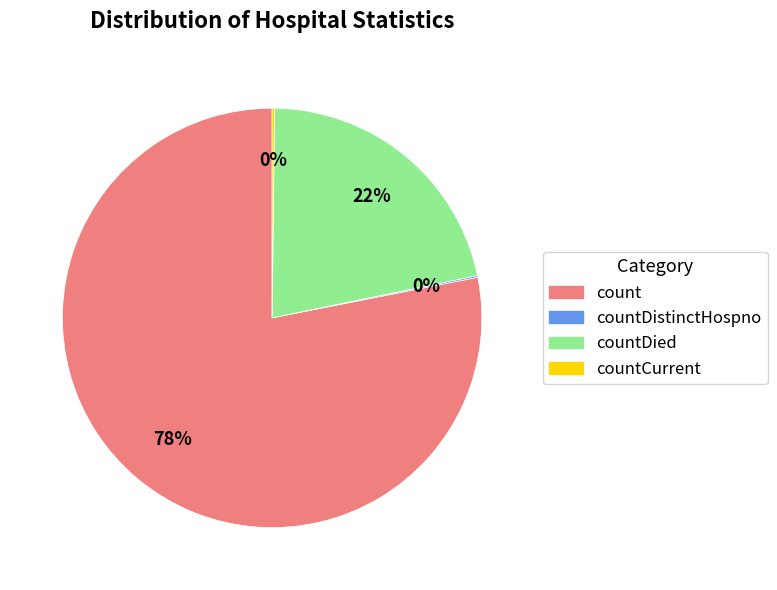

Is there any slice that represents more than half of the pie?

Yes